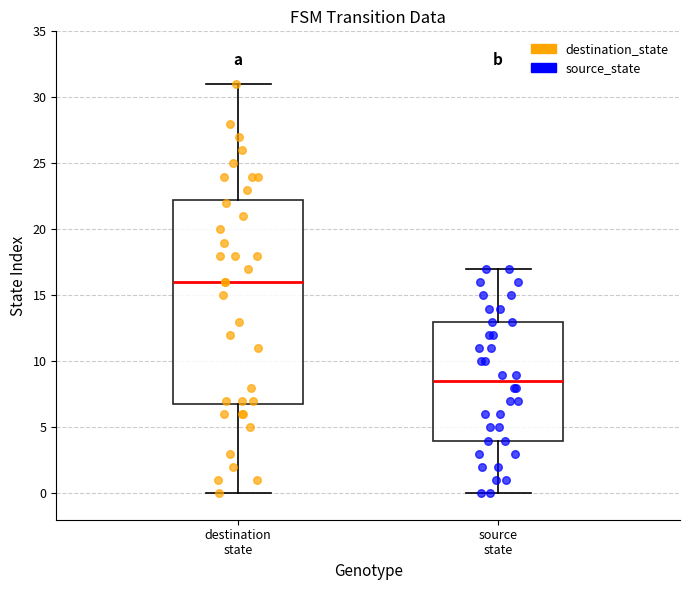

Reading left to right, read every box against the y-axis: the position of its median line, the range the box covers, and the ends of its whiskers. The values are not printed on the chart, so give them approximately, as read against the axis.

destination state: median 16.0, box 7.0 to 22.5, whiskers 0.0 to 31.0
source state: median 8.5, box 4.0 to 13.0, whiskers 0.0 to 17.0